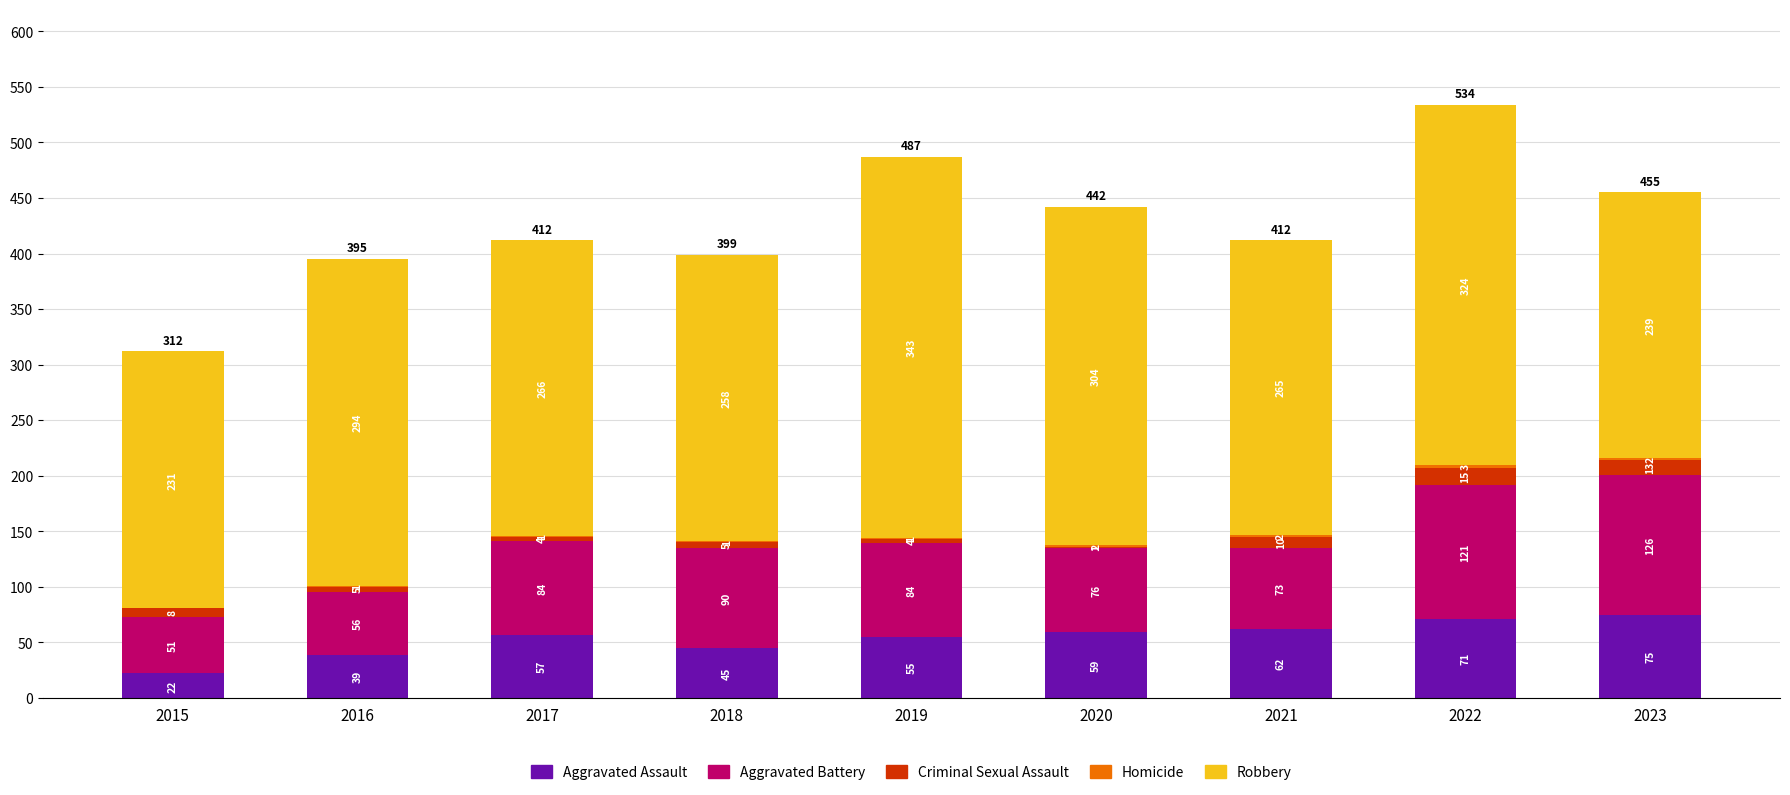

What is the highest value of the Aggravated Assault series?

75